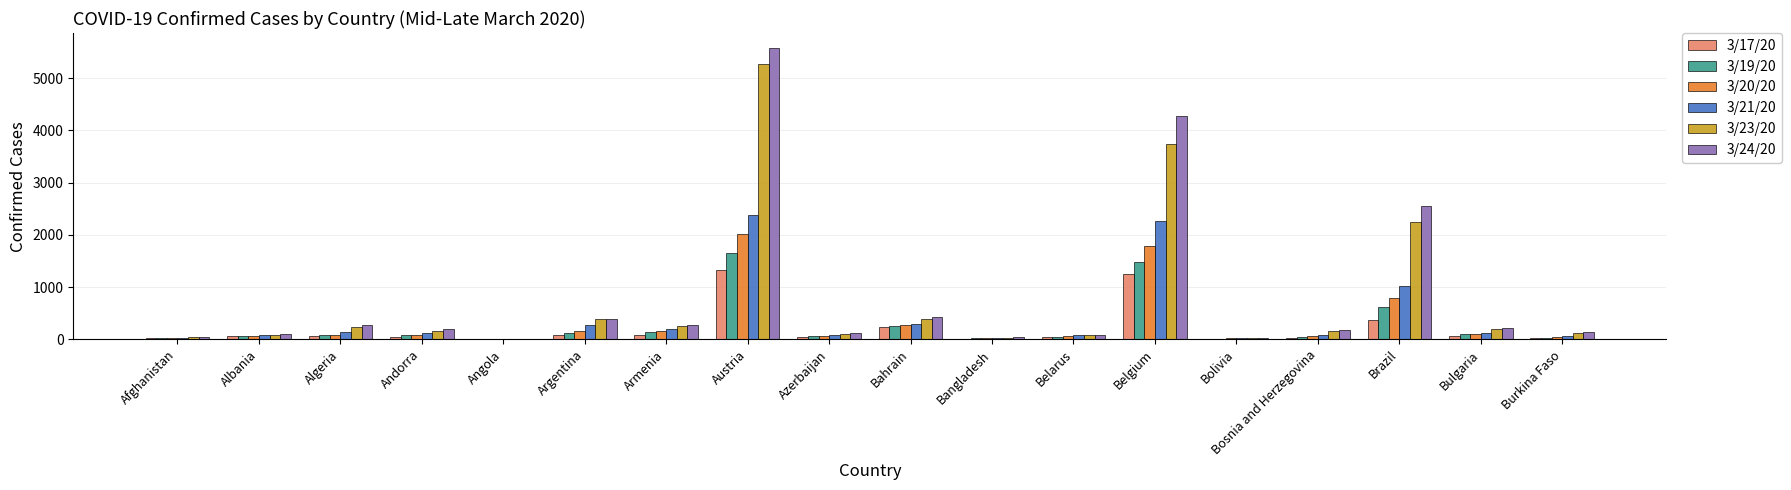

Which series has the widest spread of values?

3/24/20